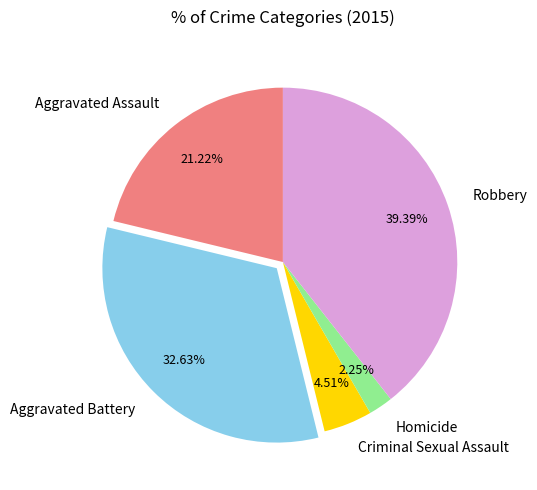

To the nearest percent, what portion does Homicide represent?

2%